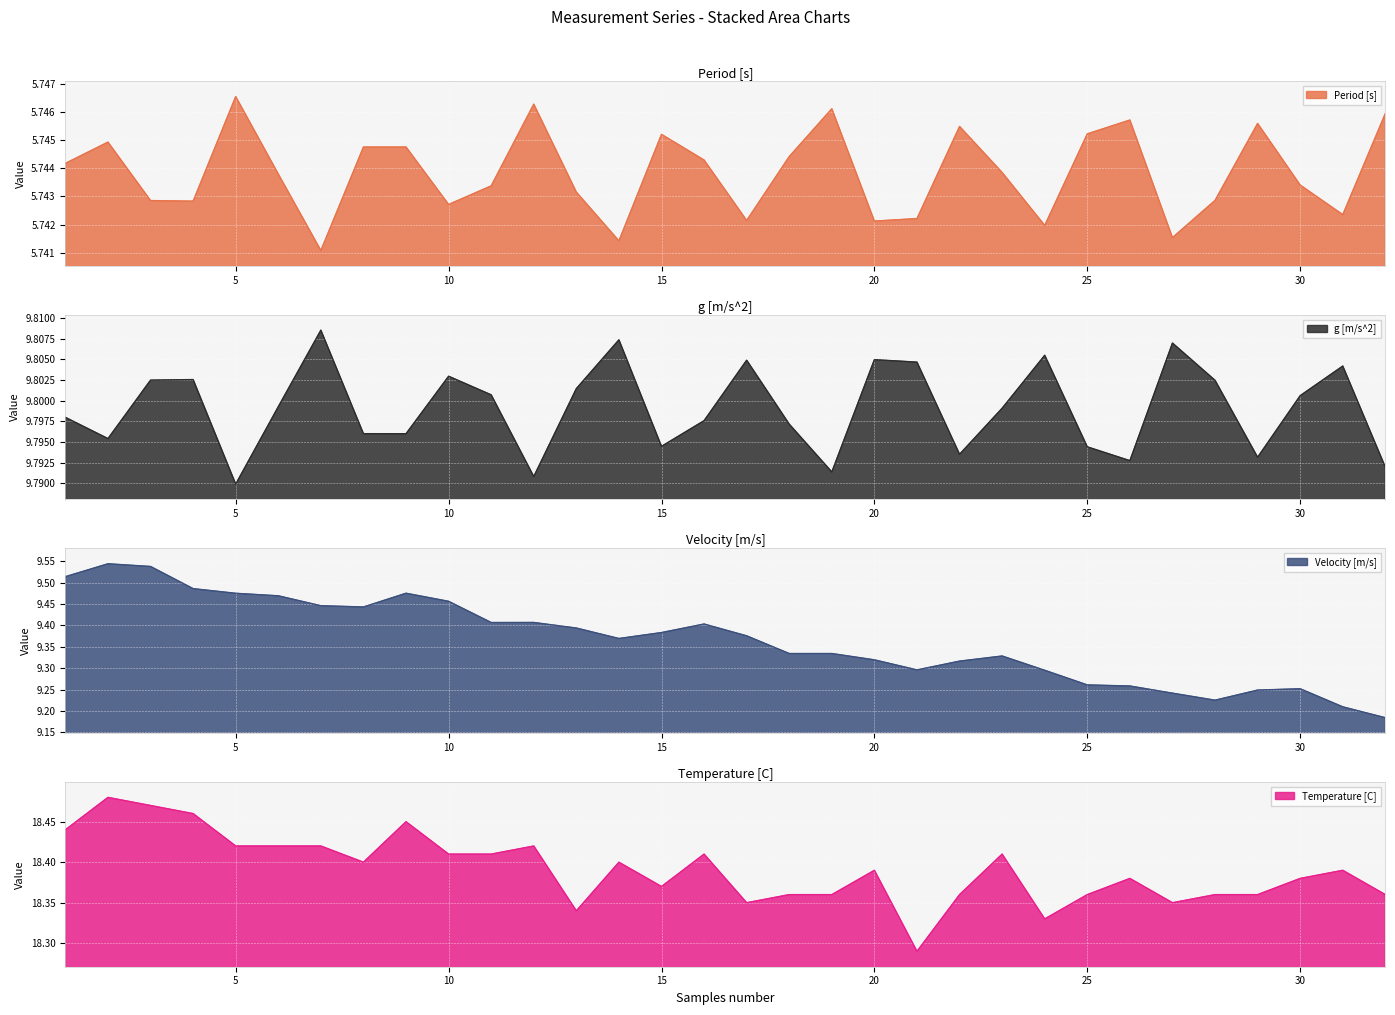

Count the Temperature [C] values in the range 18 to 19.

32